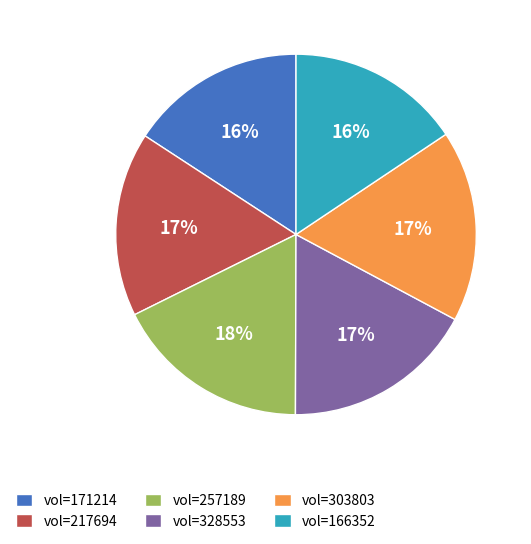

To the nearest percent, what portion does vol=166352 represent?

16%